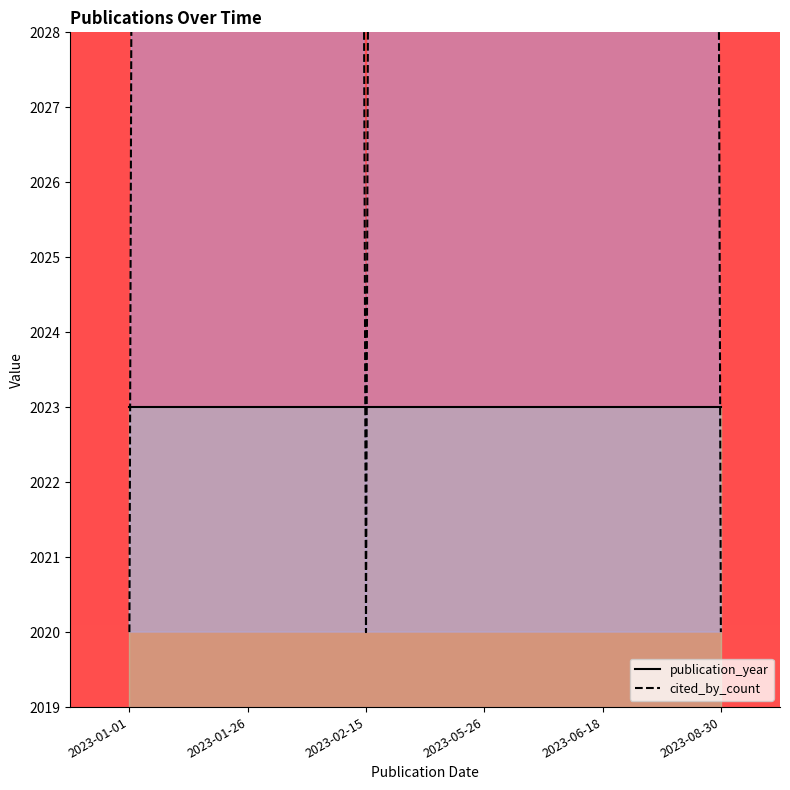

The value of publication_year_line at 2023-05-26 is 930. True or false?

False